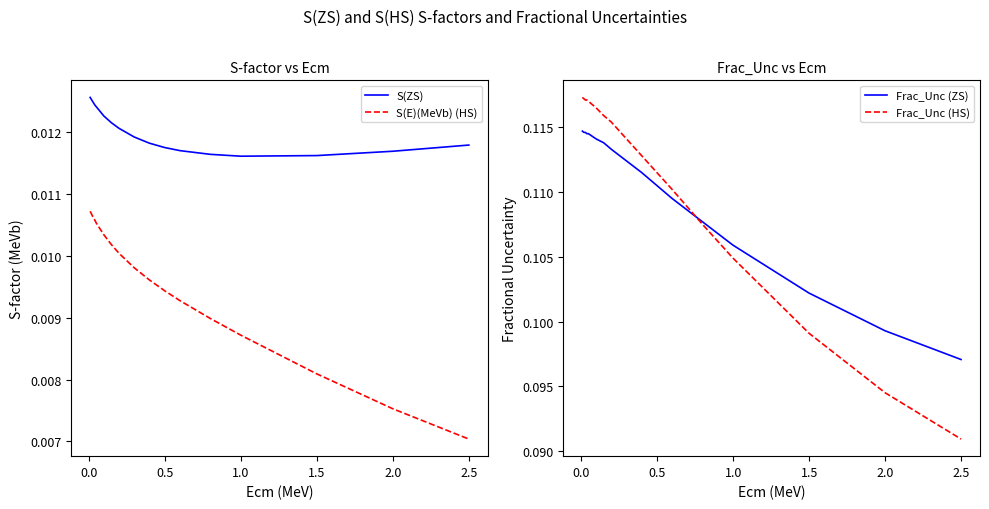

Which series has the largest total across all categories?

Frac_Unc (HS)